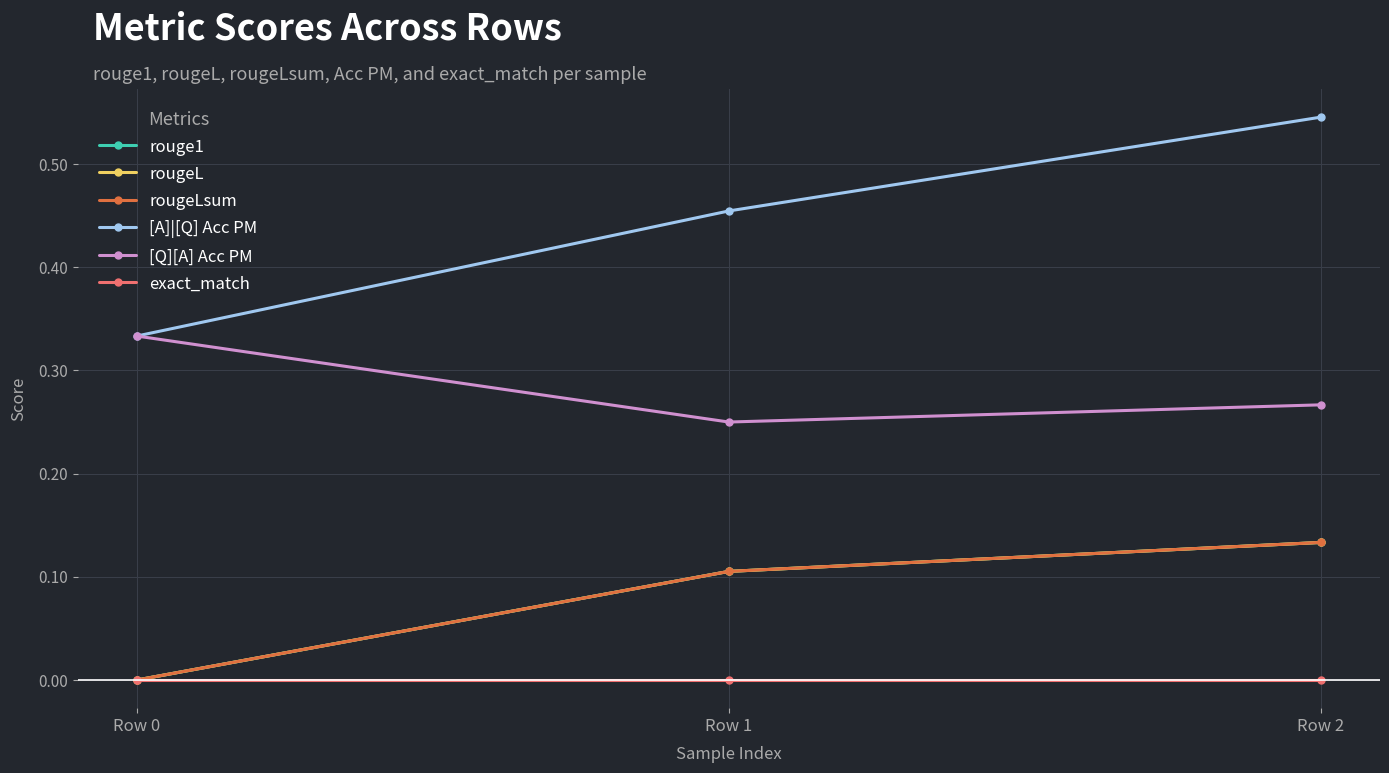

Reading right to left, list all the values displayed in this chart.

rouge1: Row 2=0.1	Row 1=0.1	Row 0=0.0
rougeL: Row 2=0.1	Row 1=0.1	Row 0=0.0
rougeLsum: Row 2=0.1	Row 1=0.1	Row 0=0.0
[A]|[Q] Acc PM: Row 2=0.5	Row 1=0.5	Row 0=0.3
[Q][A] Acc PM: Row 2=0.3	Row 1=0.2	Row 0=0.3
exact_match: Row 2=0.0	Row 1=0.0	Row 0=0.0